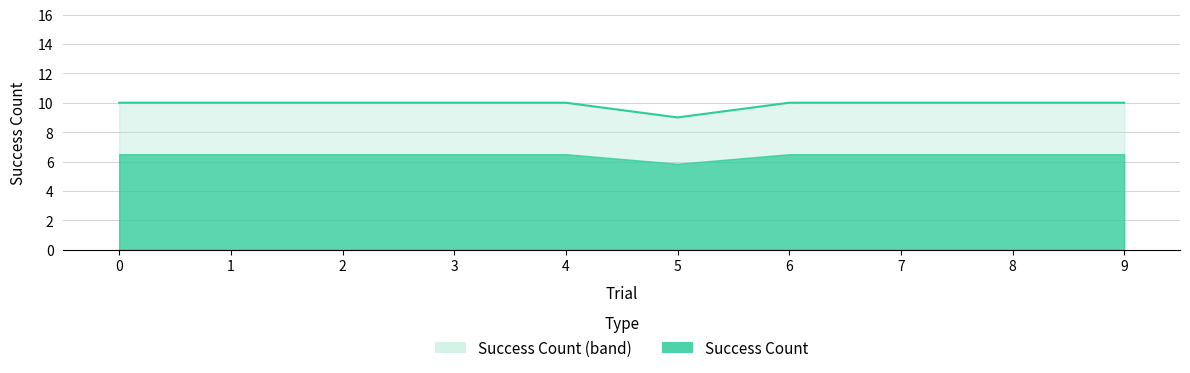

List the labels in order of value, smallest first.

5, 0, 1, 2, 3, 4, 6, 7, 8, 9